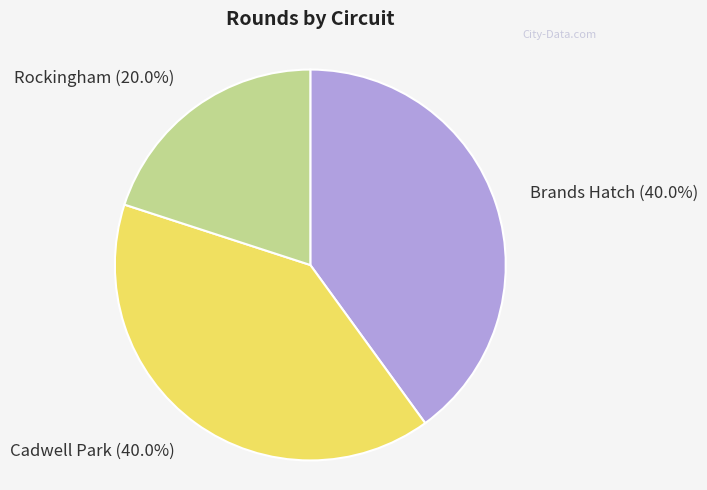

Which slice is the smallest?

Rockingham